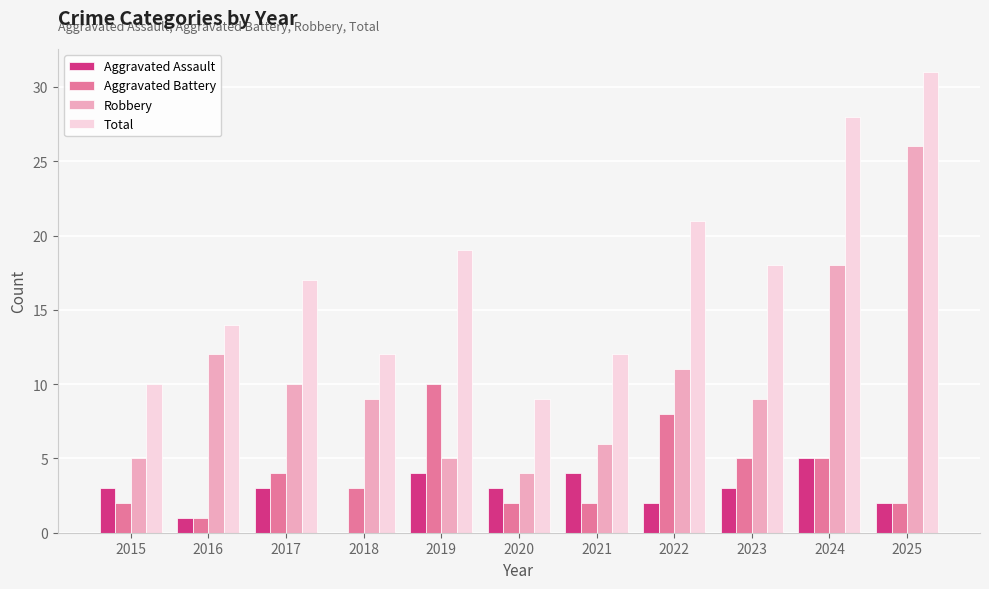

The value of Total at 2021 is 5. True or false?

False